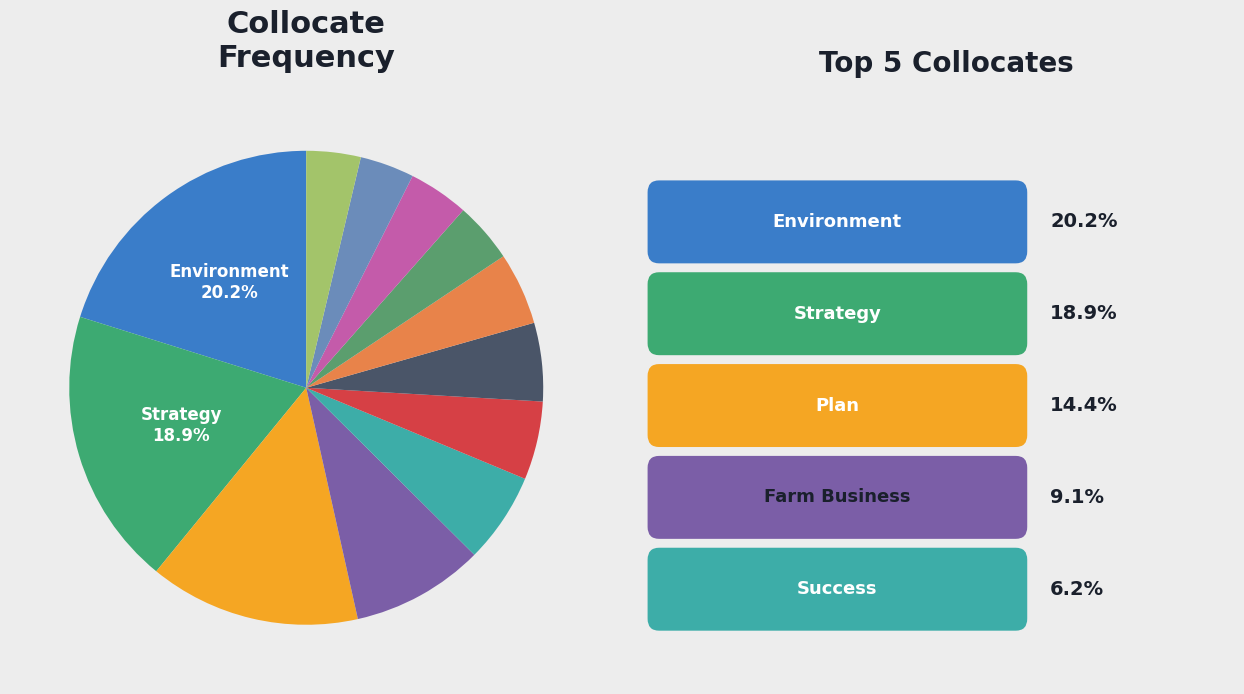

How many segments does this pie chart have?

12